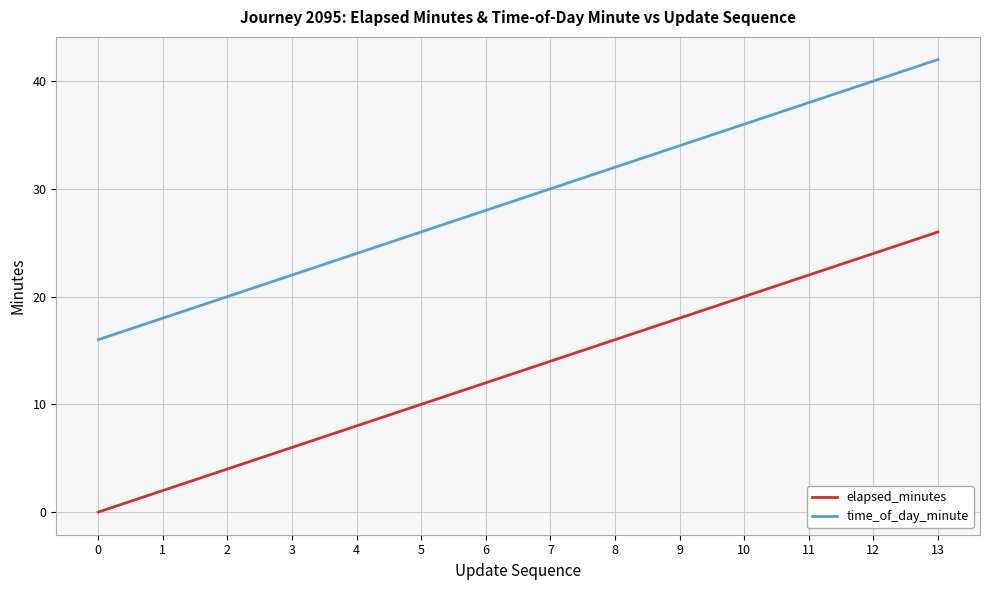

What is the maximum value shown in the chart?

42